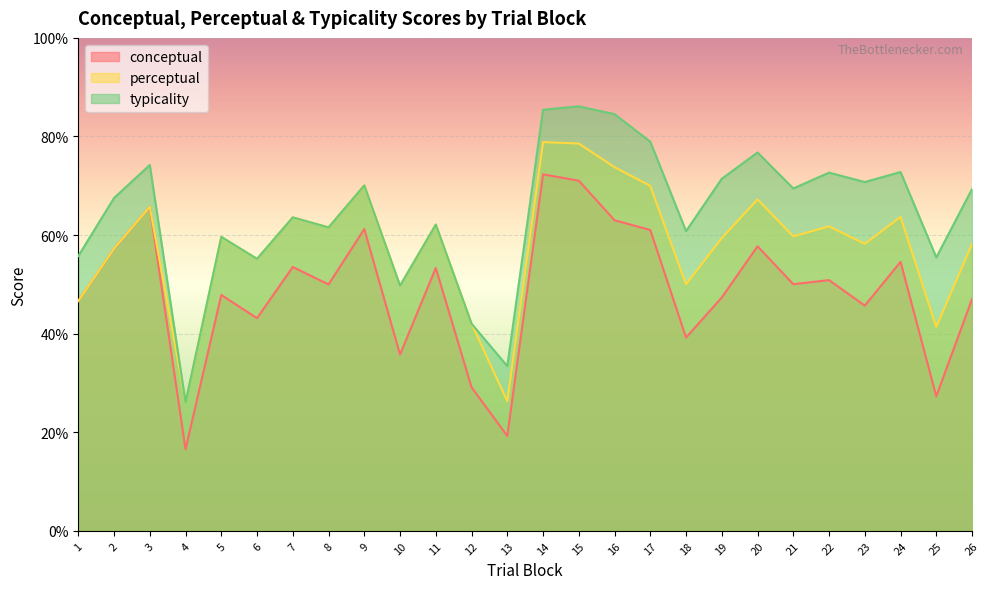

What is the spread (max minus min) of values at 24?

18.2